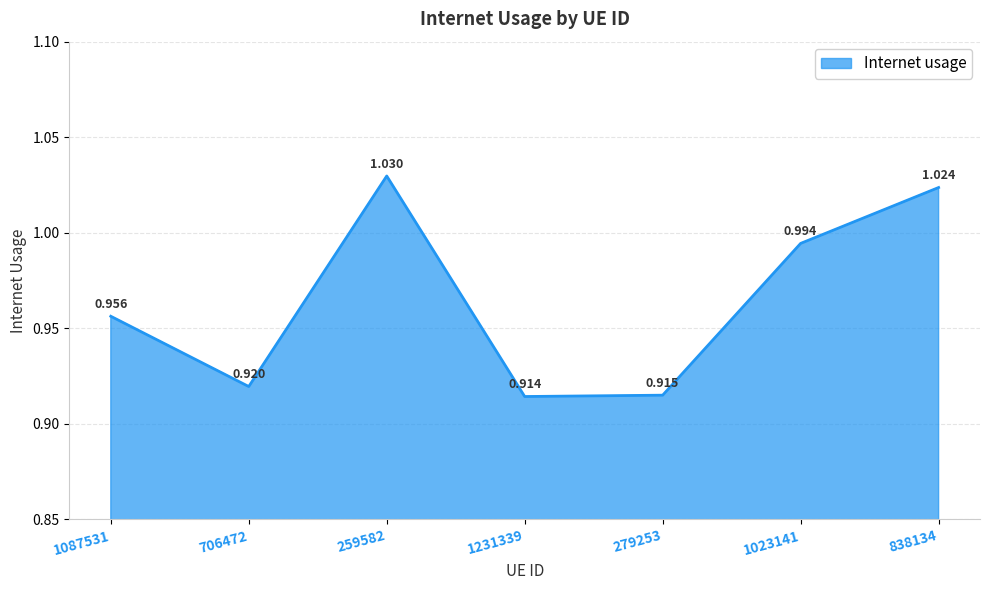

True or false: the data has more than 0 interior local peaks.

True